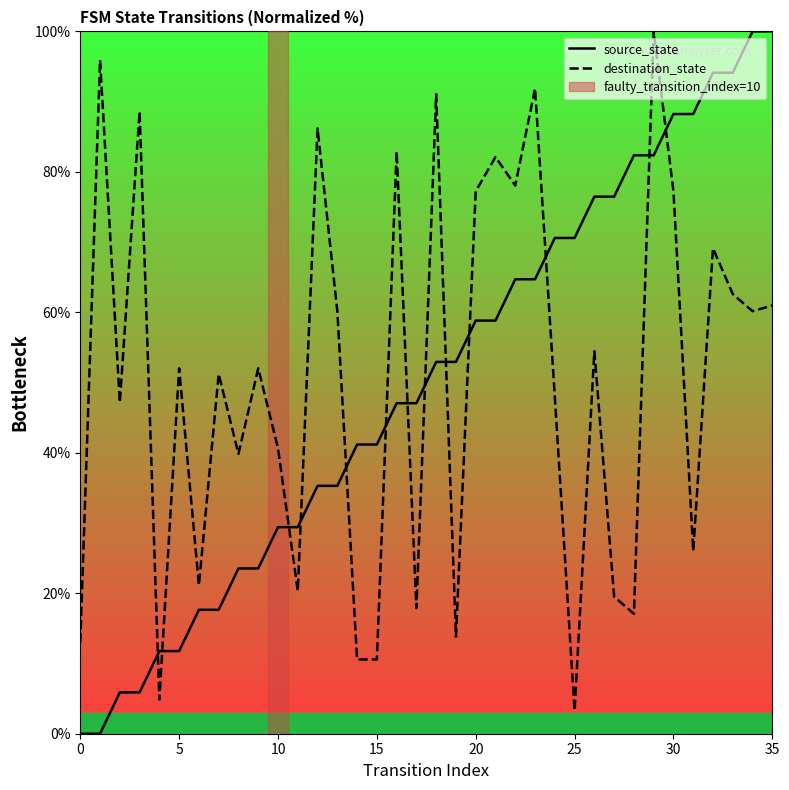

Reading left to right, extract all data points from this chart.

source_state: 0.0	0.0	5.9	5.9	11.8	11.8	17.6	17.6	23.5	23.5	29.4	29.4	35.3	35.3	41.2	41.2	47.1	47.1	52.9	52.9	58.8	58.8	64.7	64.7	70.6	70.6	76.5	76.5	82.4	82.4	88.2	88.2	94.1	94.1	100.0	100.0
destination_state: 13.0	95.9	47.2	88.6	4.9	52.0	21.1	51.2	39.8	52.0	40.7	20.3	86.2	60.2	10.6	10.6	82.9	17.9	91.1	13.8	77.2	82.1	78.0	91.9	48.0	3.3	54.5	19.5	17.1	100.0	77.2	26.0	69.1	62.6	60.2	61.0